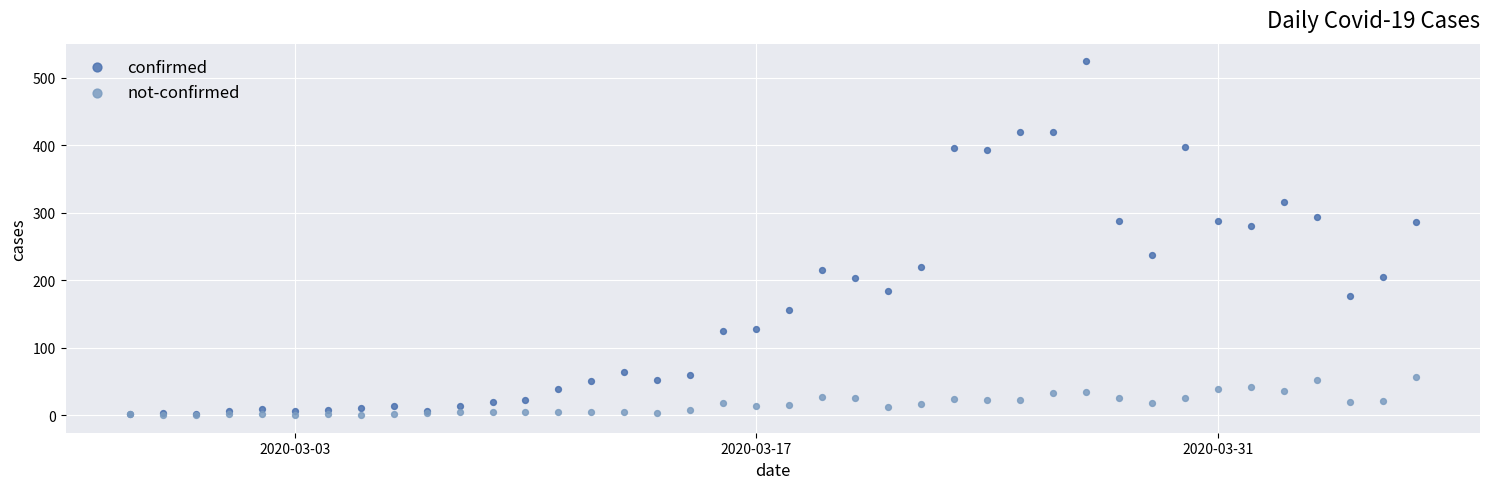

Across all series, what Y value is closest to 262?

280